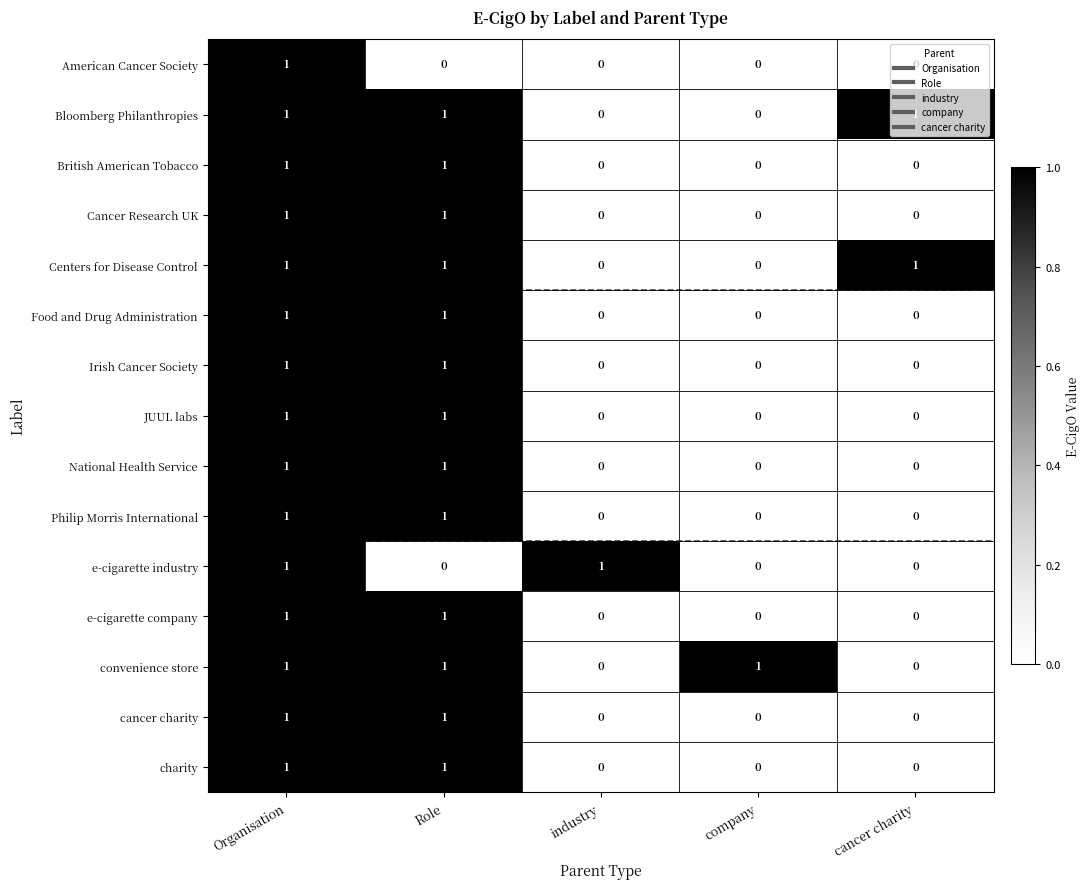

What is the difference between the highest and lowest values at cancer charity?

1